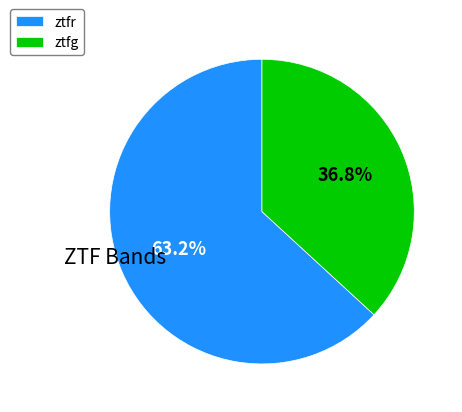

How many segments does this pie chart have?

2